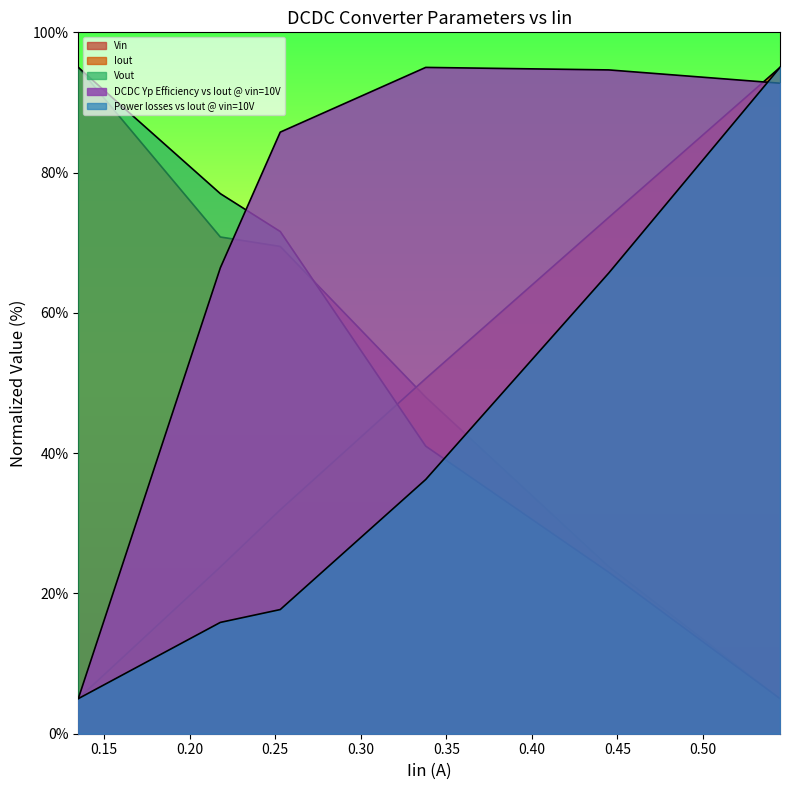

Which series has the largest range (max minus min)?

Vin